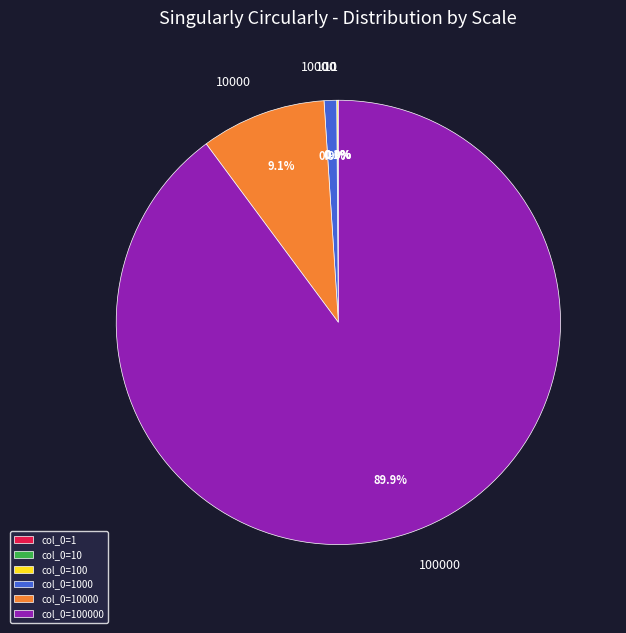

Does any single category account for the majority?

Yes